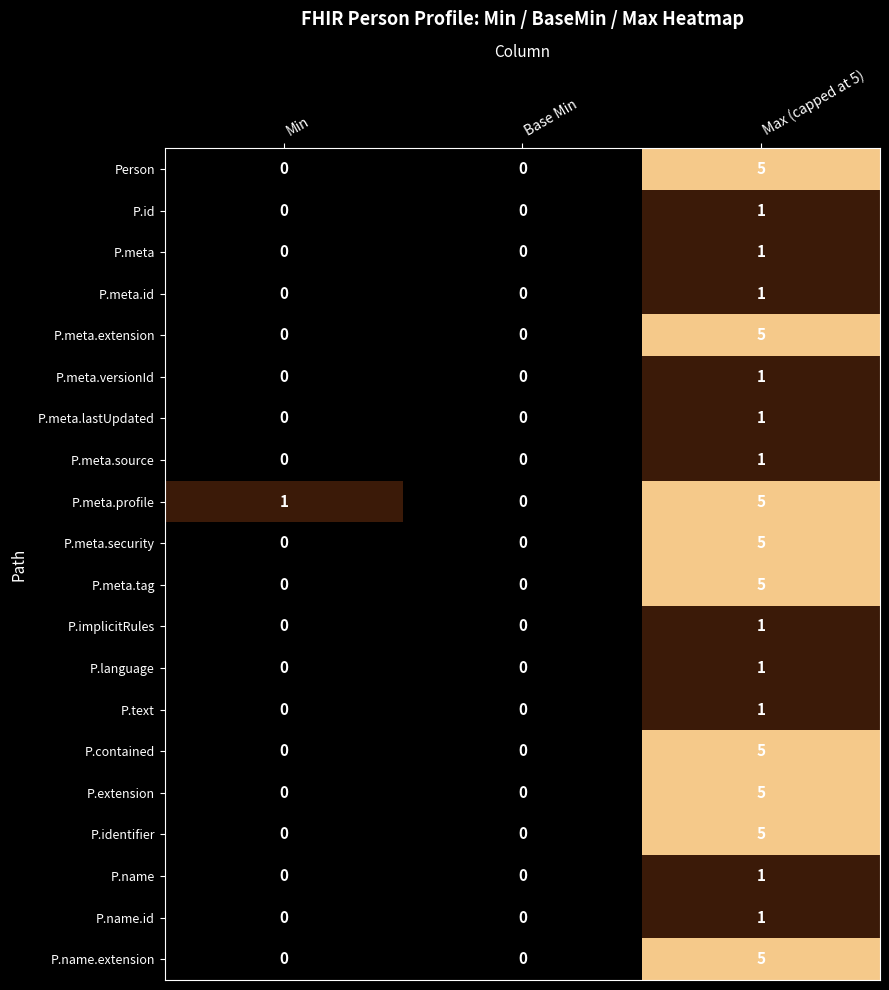

What is the greatest value displayed?

5